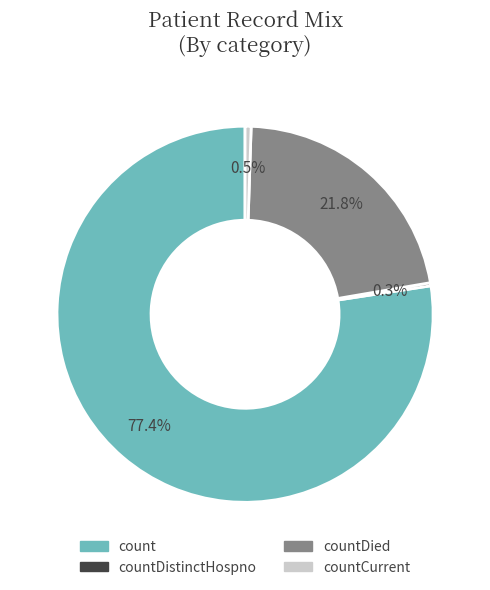

Is there a majority slice in this chart?

Yes